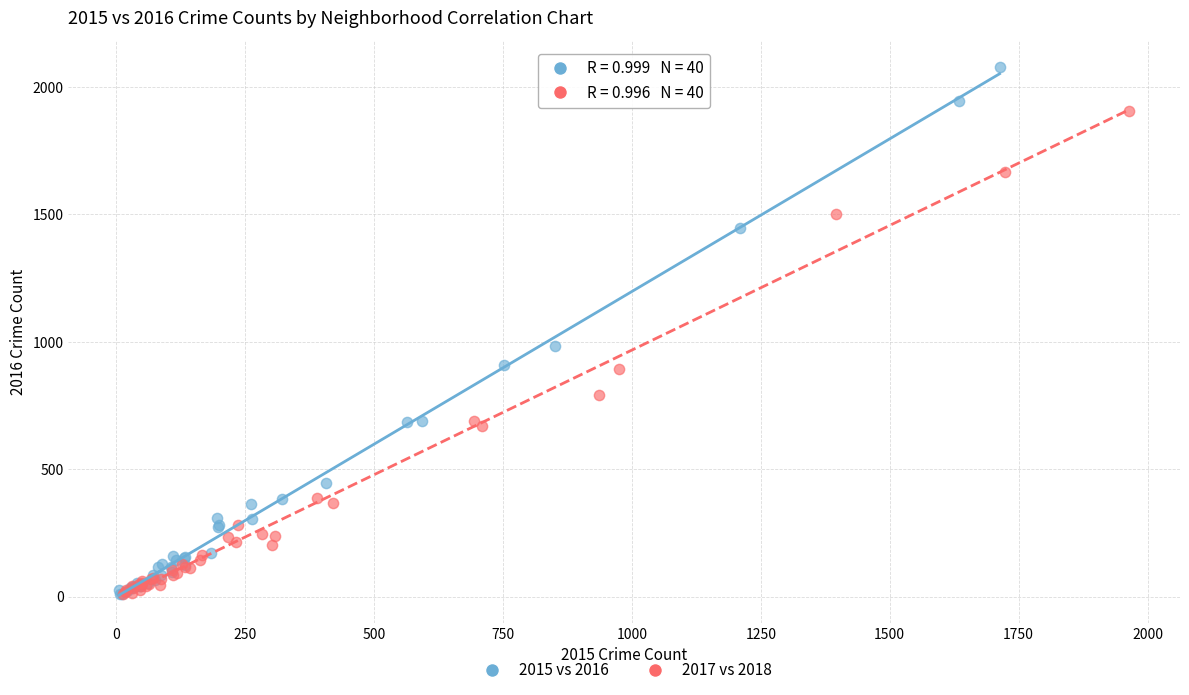

Which series has the largest Y range (max minus min)?

2015 vs 2016